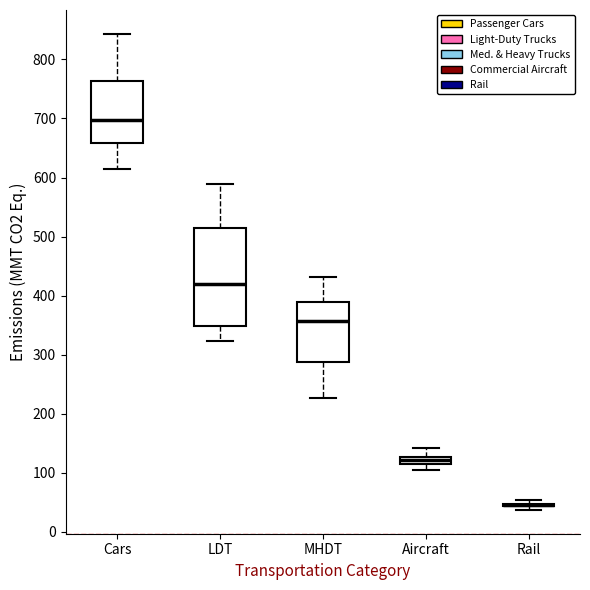

Where is the upper edge of the box for LDT on the y-axis? The values are not printed on the chart, so give them approximately, as read against the axis.

520